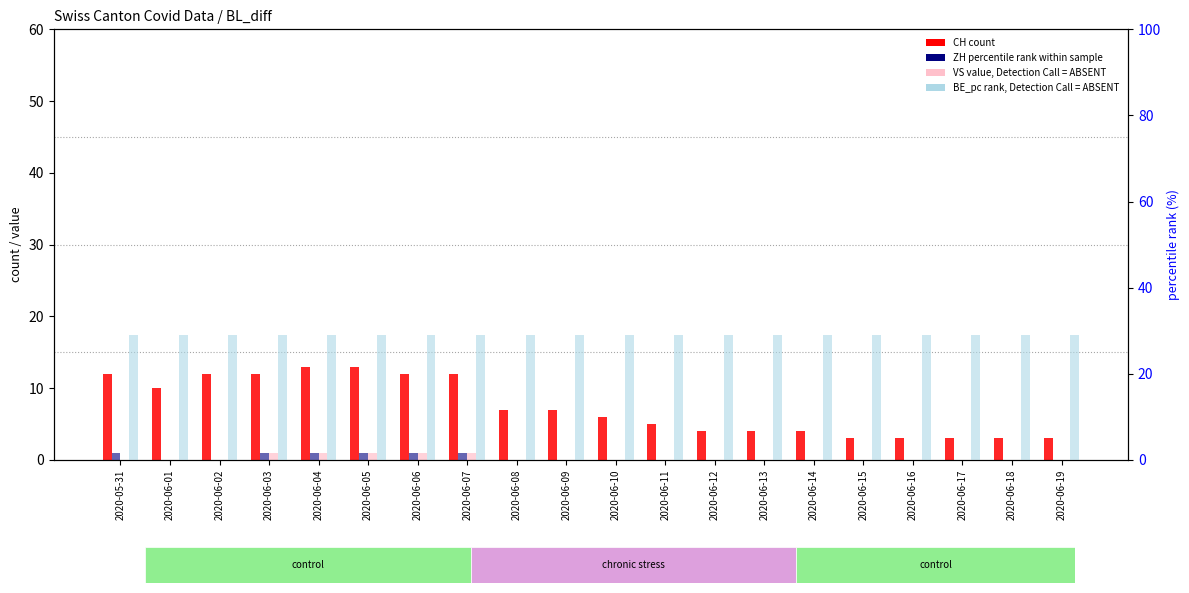

Reading left to right, list all the values displayed in this chart.

CH (count): 12.0	10.0	12.0	12.0	13.0	13.0	12.0	12.0	7.0	7.0	6.0	5.0	4.0	4.0	4.0	3.0	3.0	3.0	3.0	3.0
ZH (value): 1.0	0.0	0.0	1.0	1.0	1.0	1.0	1.0	0.0	0.0	0.0	0.0	0.0	0.0	0.0	0.0	0.0	0.0	0.0	0.0
VS (absent value): 0.0	0.0	0.0	1.0	1.0	1.0	1.0	1.0	0.0	0.0	0.0	0.0	0.0	0.0	0.0	0.0	0.0	0.0	0.0	0.0
BE_pc (rank absent): 29.0	29.0	29.0	29.0	29.0	29.0	29.0	29.0	29.0	29.0	29.0	29.0	29.0	29.0	29.0	29.0	29.0	29.0	29.0	29.0